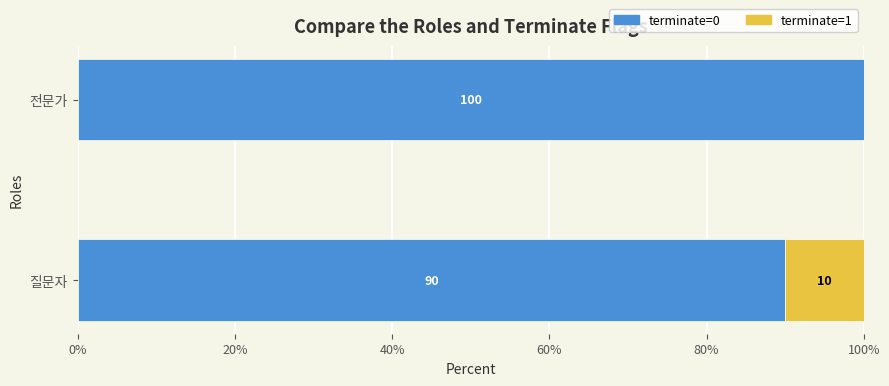

What are all the series names shown in the legend?

terminate=0, terminate=1